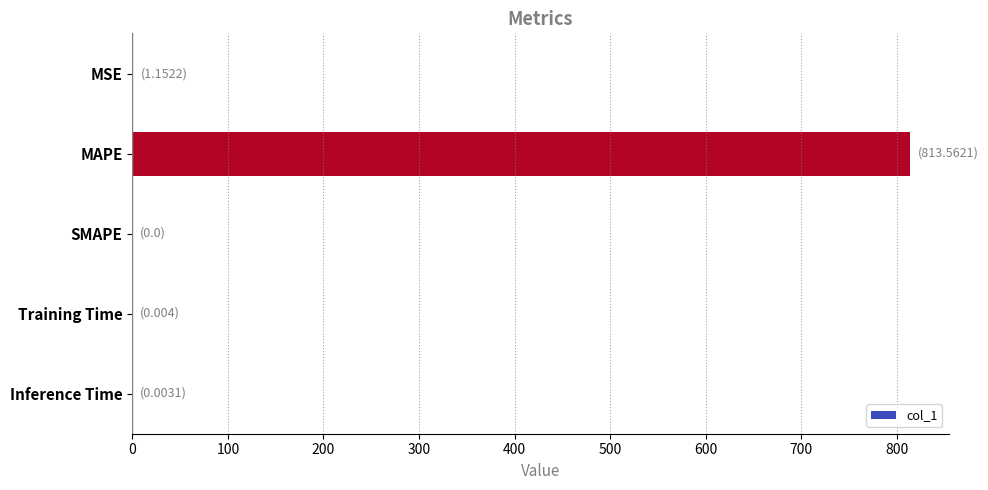

The value at MAPE is 1074.7. True or false?

False